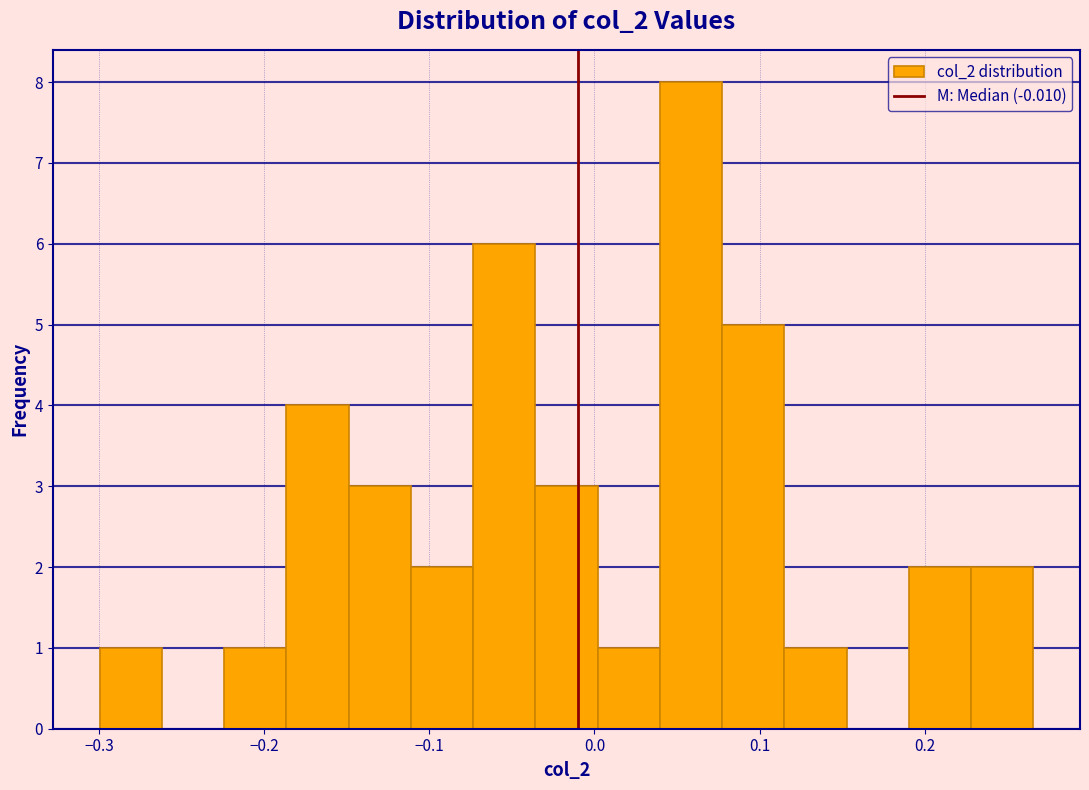

Around what value on the x-axis is the tallest bar? Give the approximate position of its centre, as read against the axis.

0.06